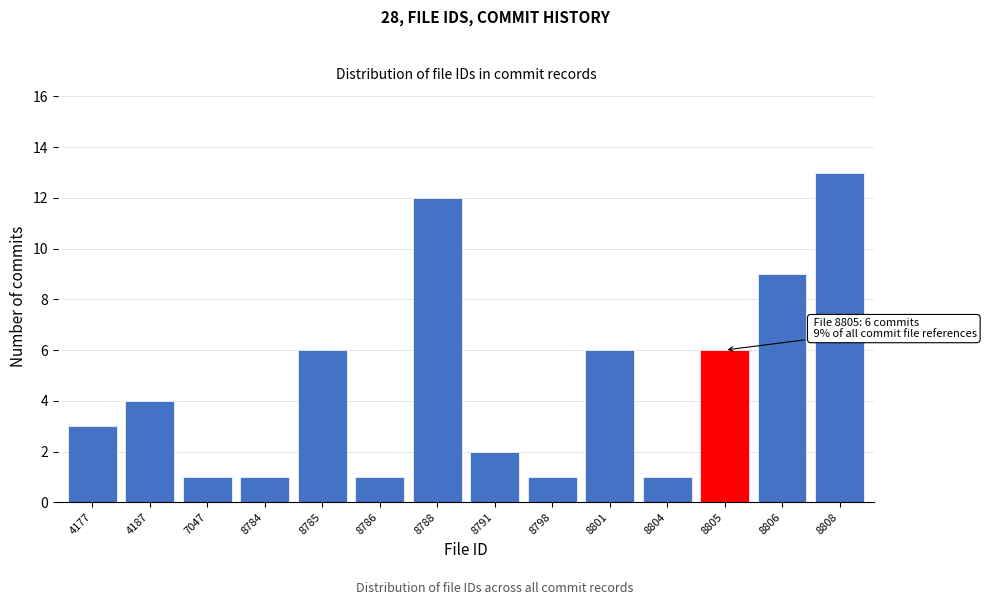

Reading left to right, what are all the values shown in this chart?

4177=3	4187=4	7047=1	8784=1	8785=6	8786=1	8788=12	8791=2	8798=1	8801=6	8804=1	8805=6	8806=9	8808=13